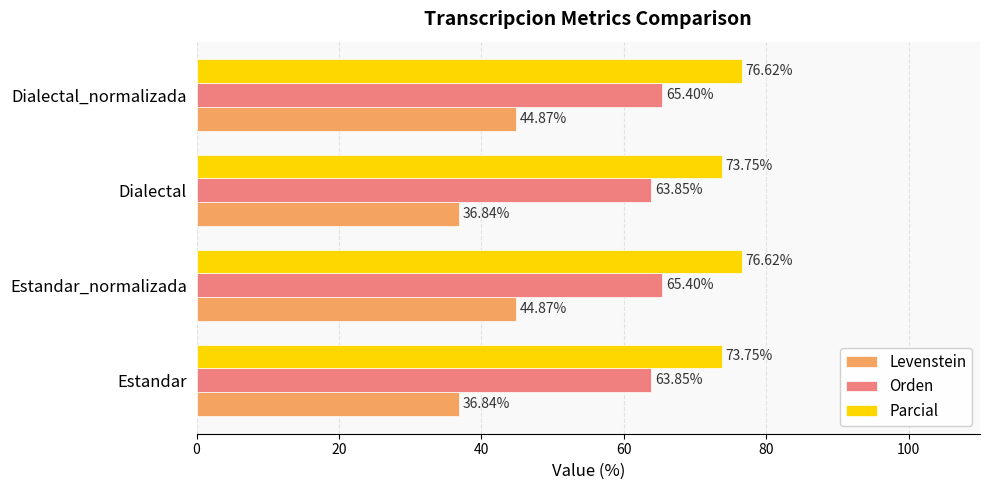

Between Dialectal and Dialectal_normalizada, which series saw the biggest shift?

Levenstein